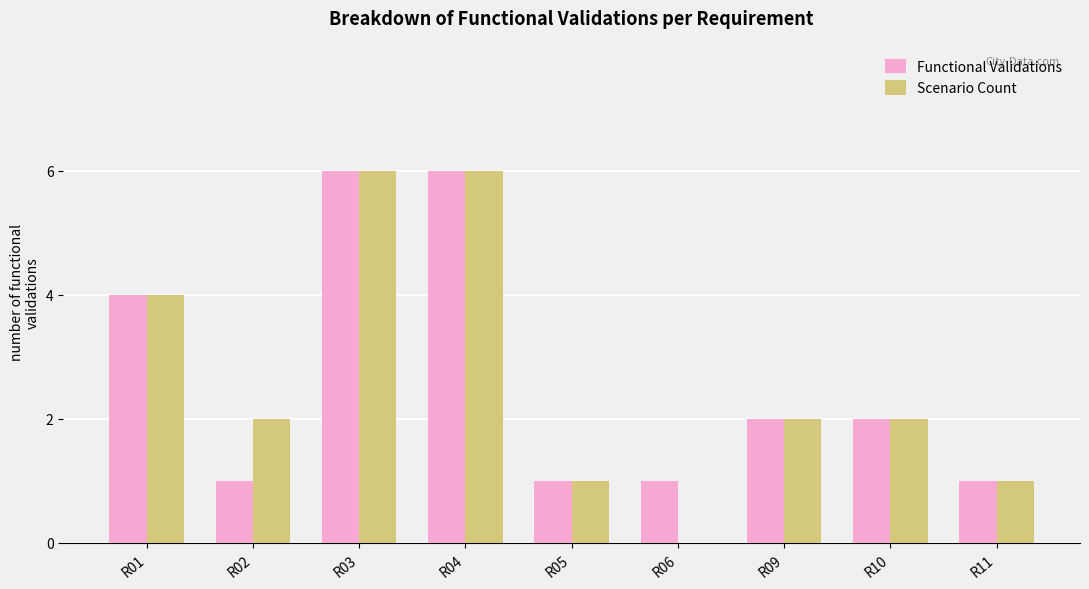

Which series has the widest spread of values?

Scenario Count